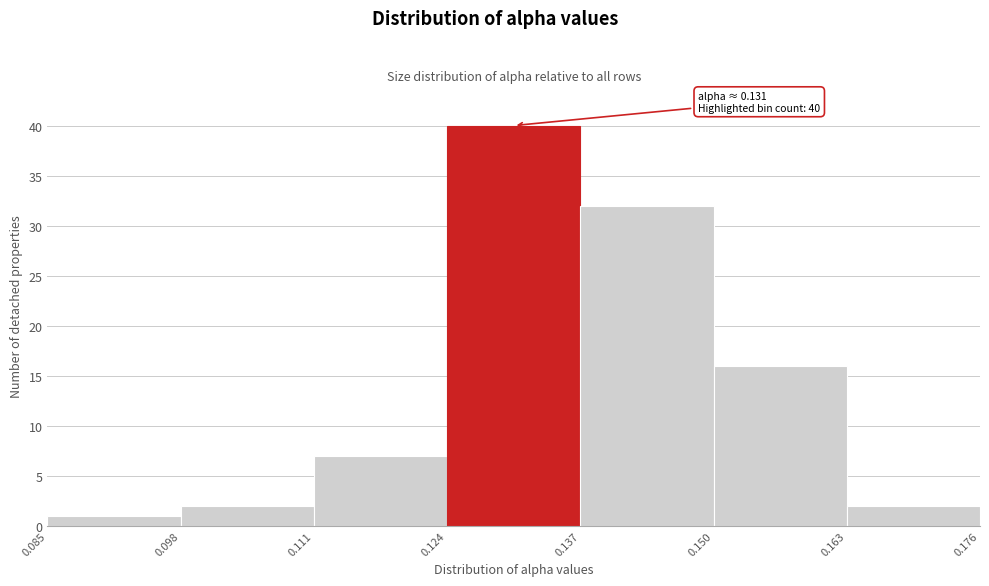

Which range on the x-axis has the tallest bar?

0.124 to 0.137